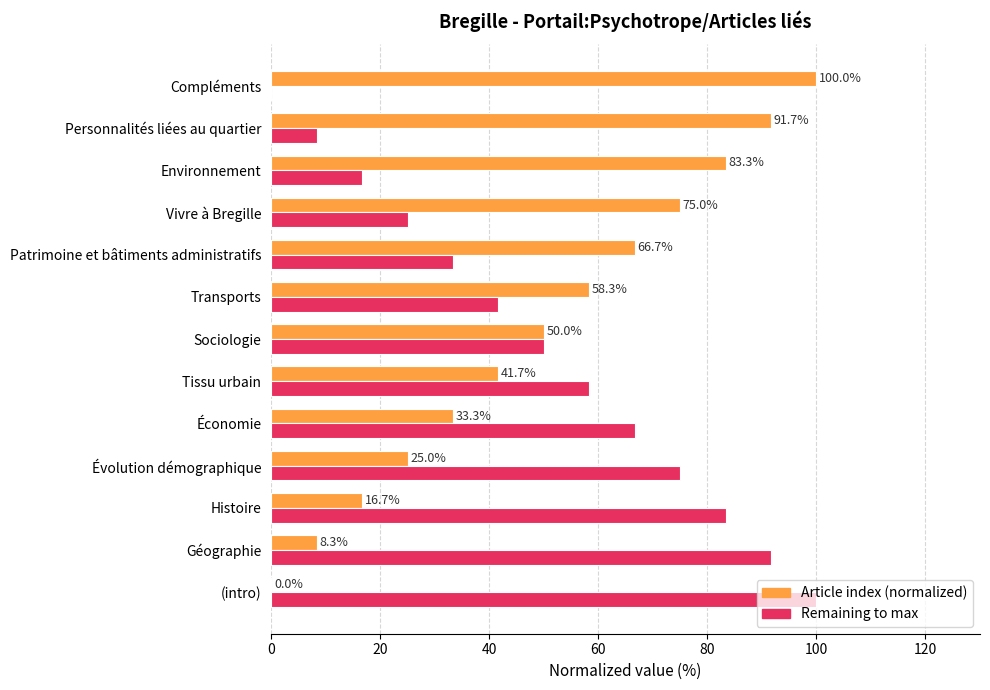

What is the total value across all series at Vivre à Bregille?

100.0